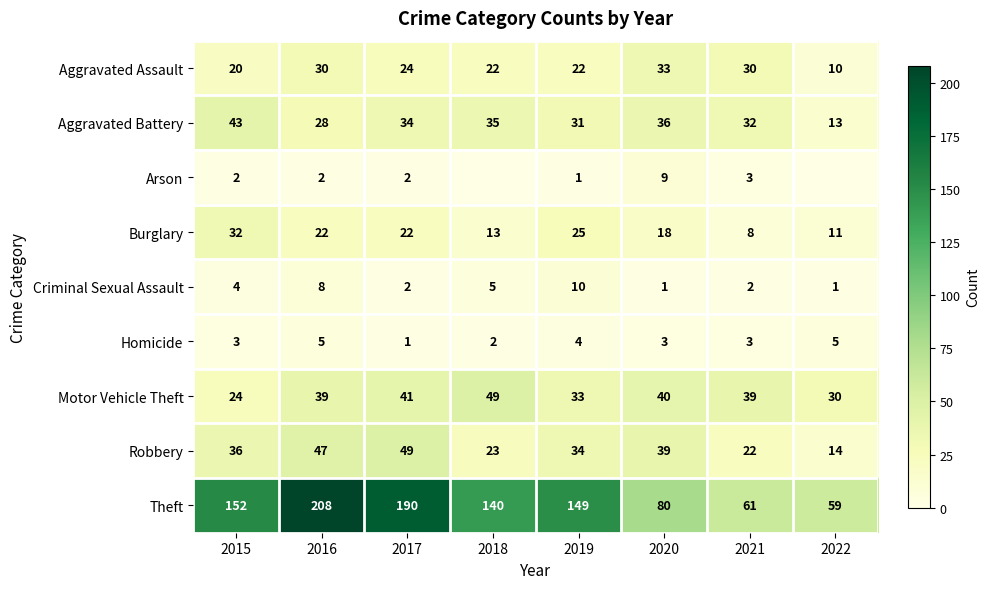

How many series are shown in this chart?

9